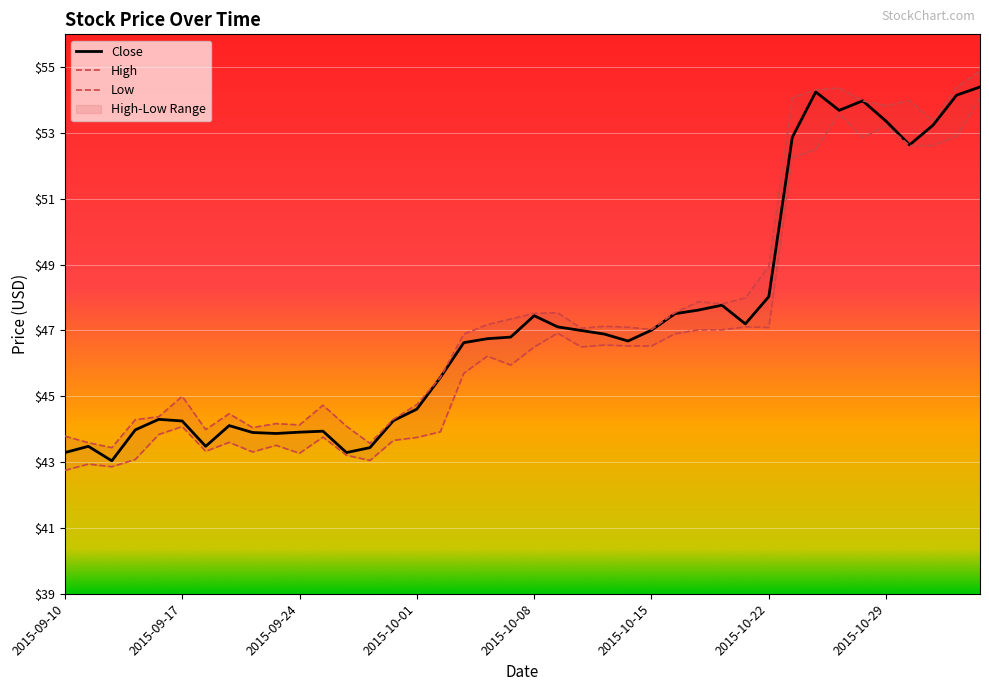

List the series in order of their peak value, lowest first.

Low, Close, High